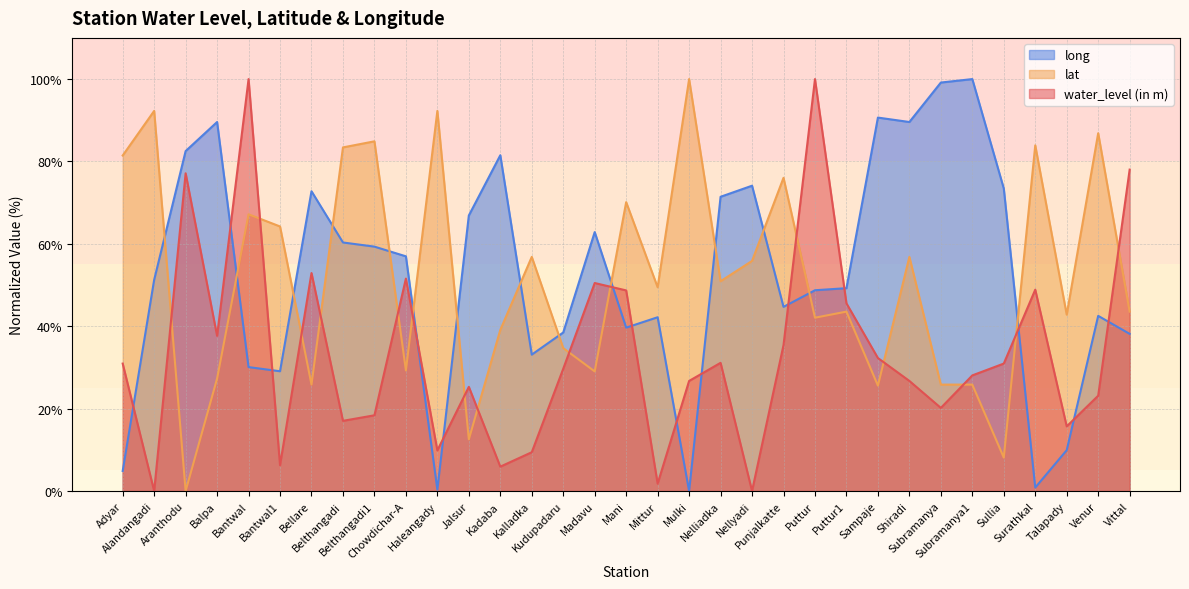

How many times do water_level (in m) and lat cross each other?

15